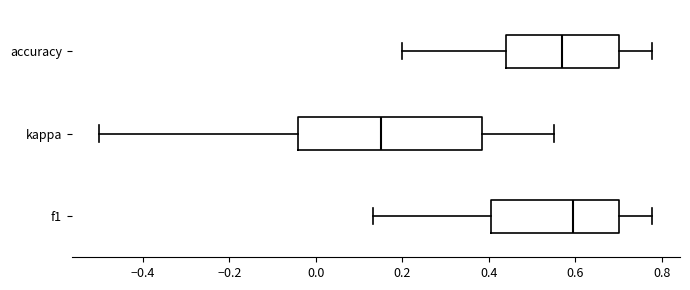

Reading bottom to top, read every box against the x-axis: the position of its median line, the range the box covers, and the ends of its whiskers. The values are not printed on the chart, so give them approximately, as read against the axis.

f1: median 0.60, box 0.40 to 0.70, whiskers 0.14 to 0.78
kappa: median 0.16, box -0.04 to 0.38, whiskers -0.50 to 0.56
accuracy: median 0.56, box 0.44 to 0.70, whiskers 0.20 to 0.78